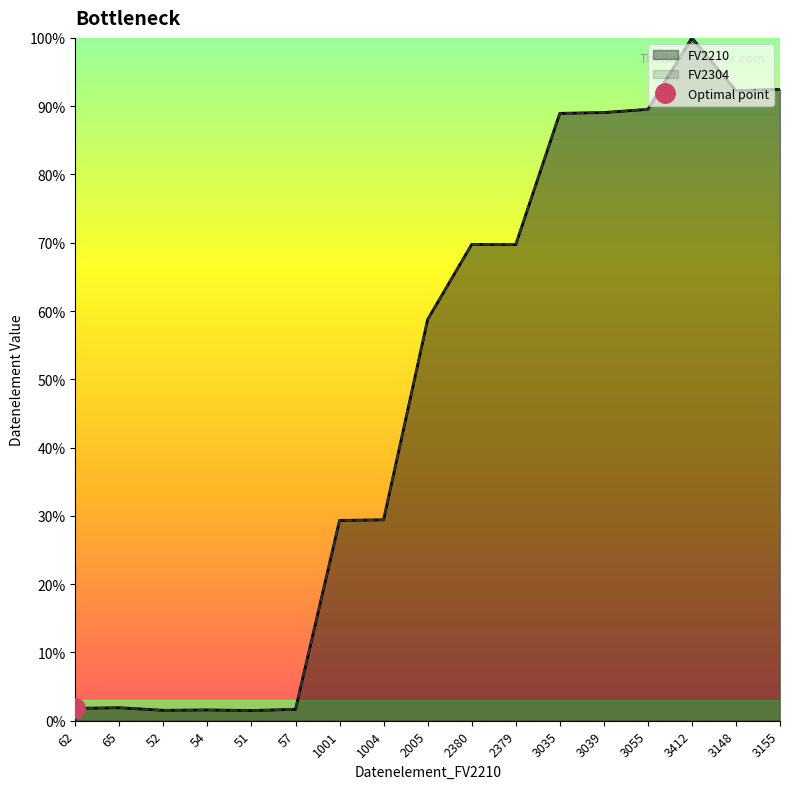

Rank the series by their maximum value, from highest to lowest.

FV2210, FV2304